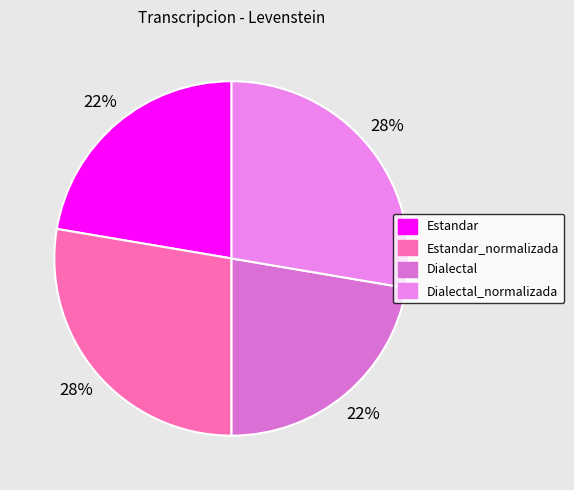

How much of the chart is everything except Estandar_normalizada?

72.3%